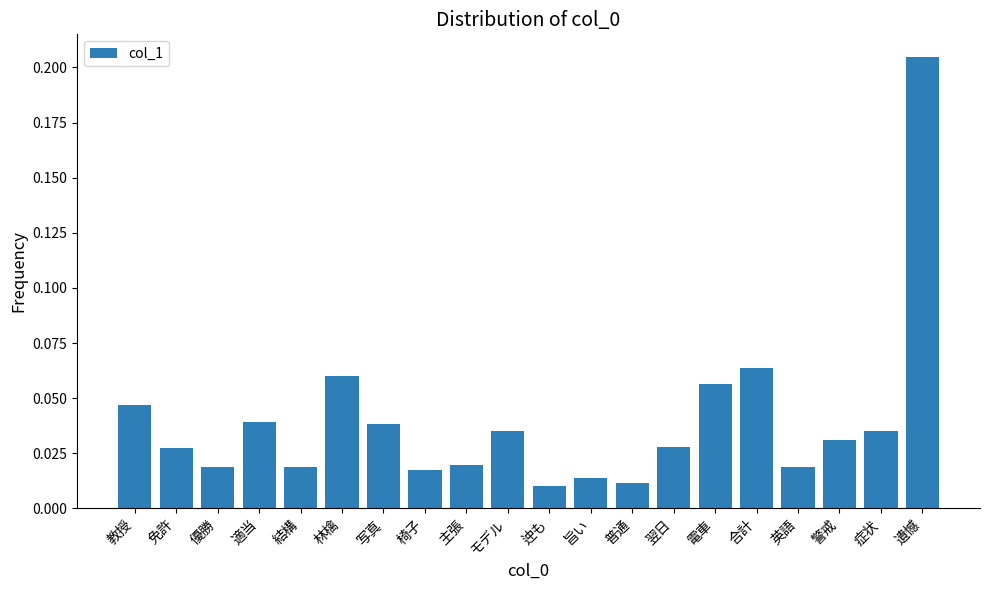

Are the bars horizontal?

No